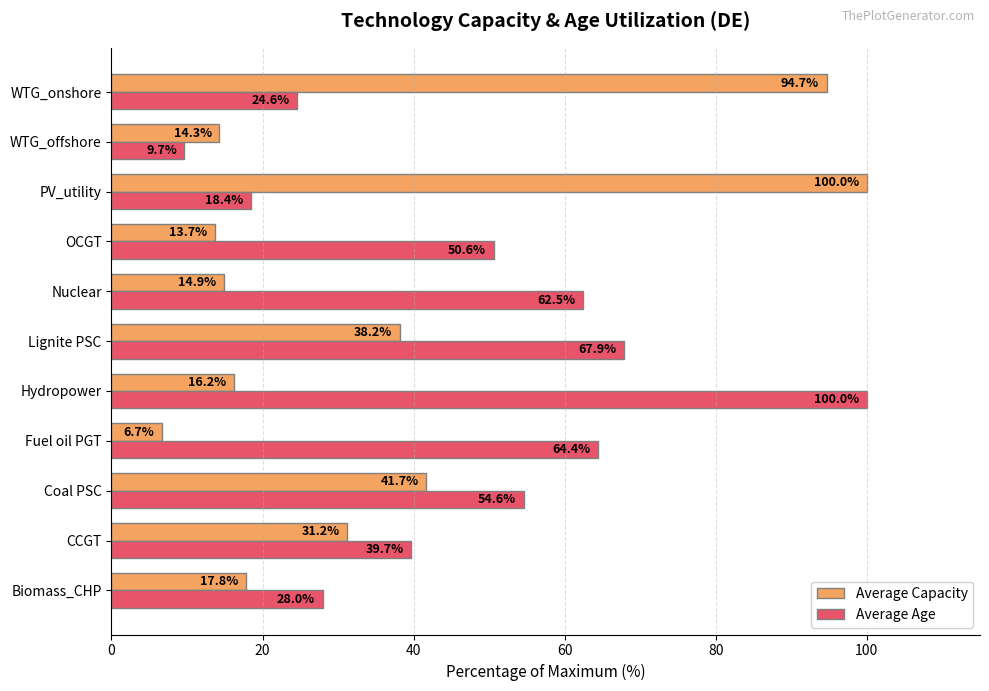

At Nuclear, list the series in order from smallest to largest.

Average Capacity, Average Age